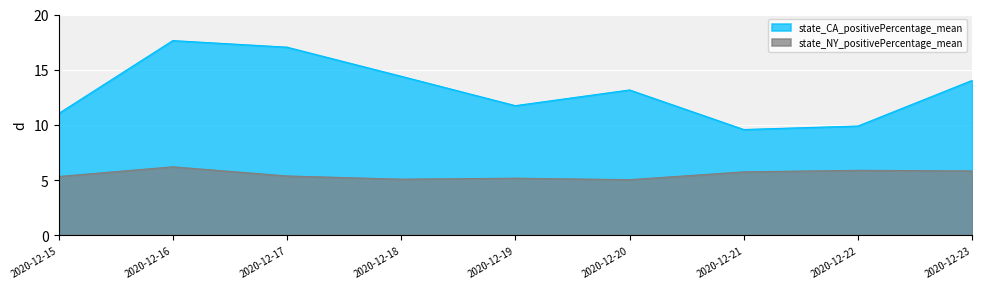

What is the value of the state_CA_positivePercentage_mean point at the 6th from the left?

13.2